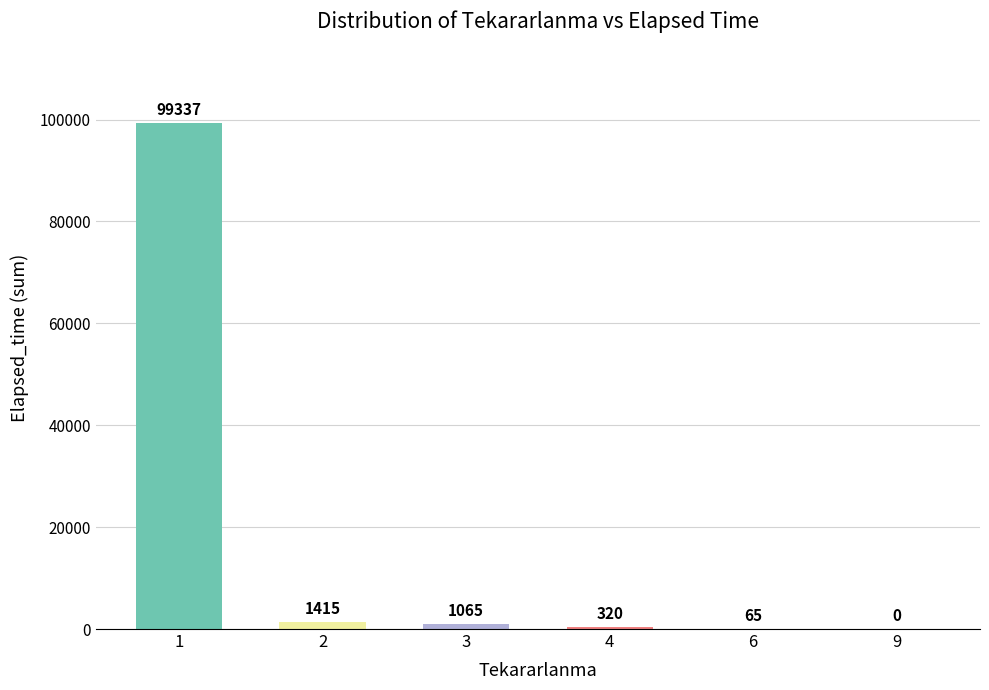

Which has a higher value, 4 or 3?

3